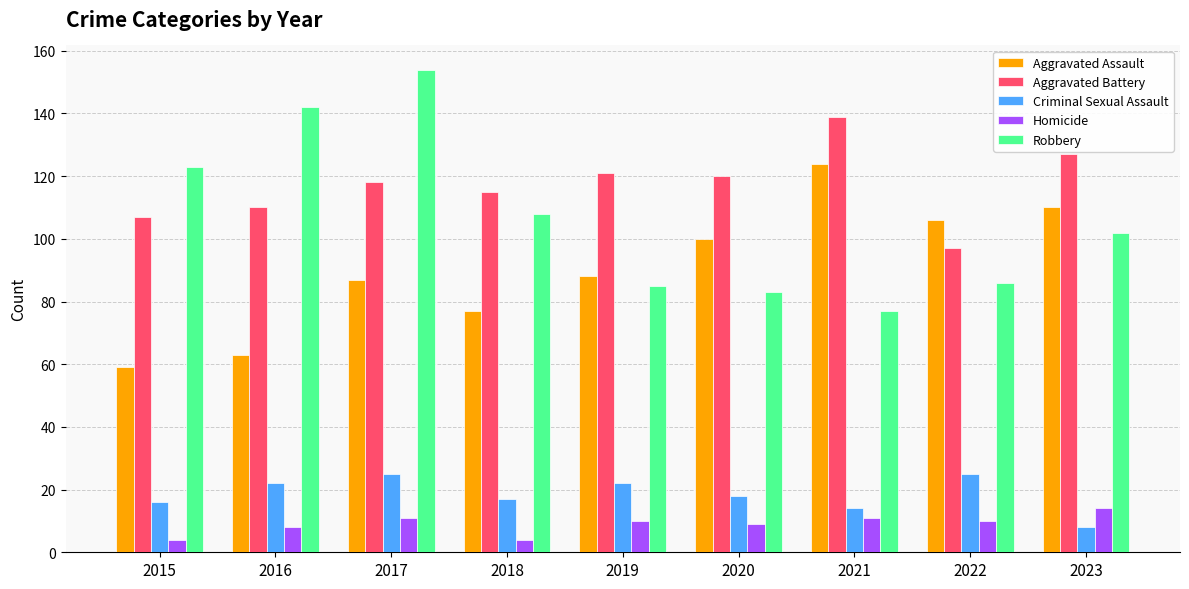

How many series are shown in this chart?

5